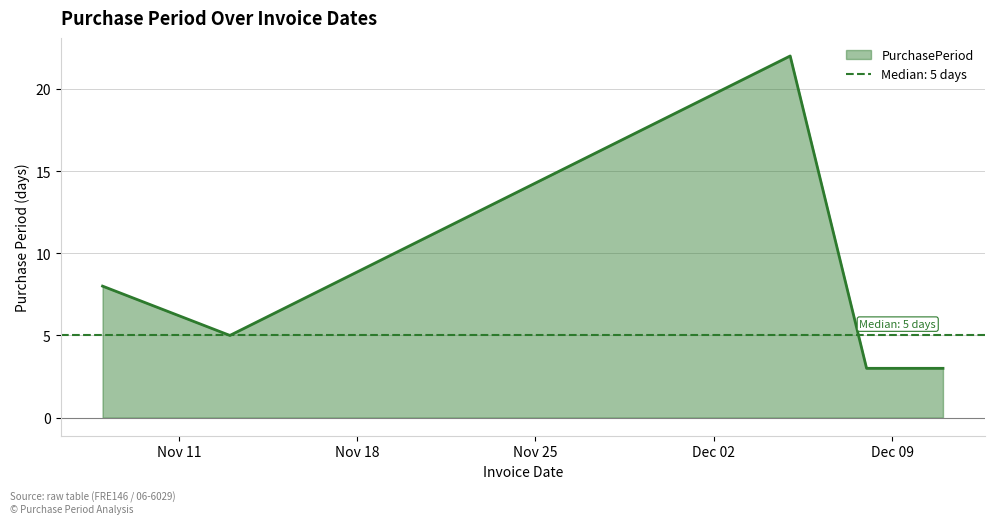

Rank the categories by value from highest to lowest.

2017-12-05, 2017-11-08, 2017-11-13, 2017-12-08, 2017-12-11